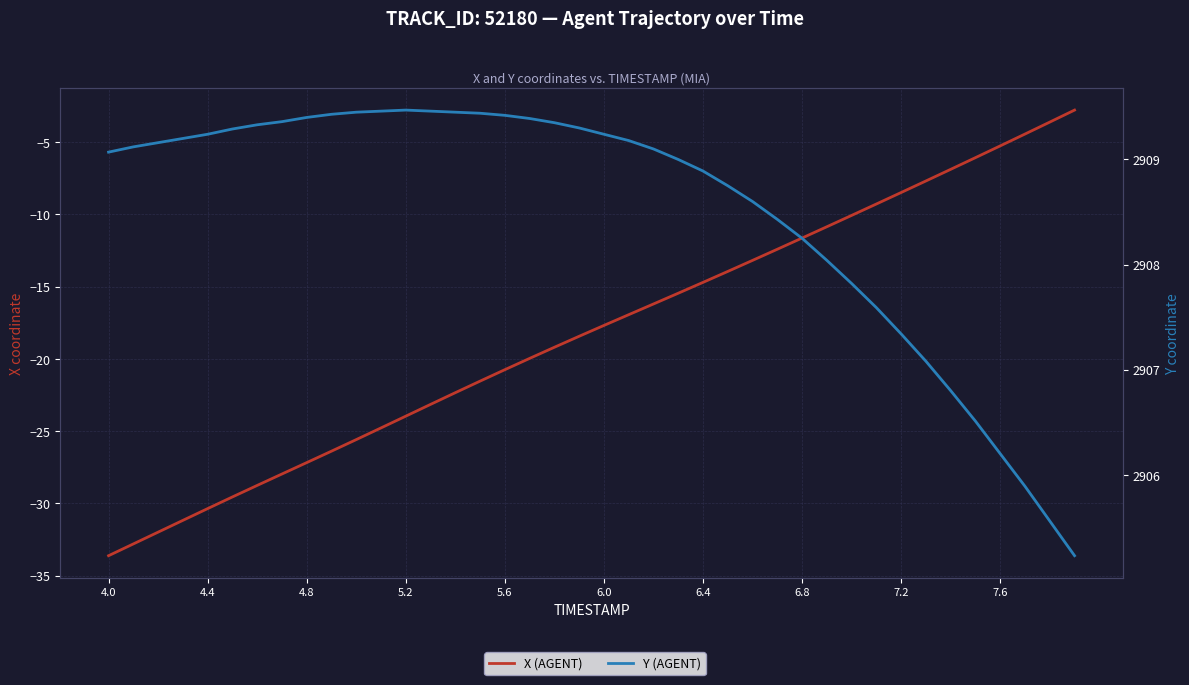

What is the highest value of the X (AGENT) series?

-2.8